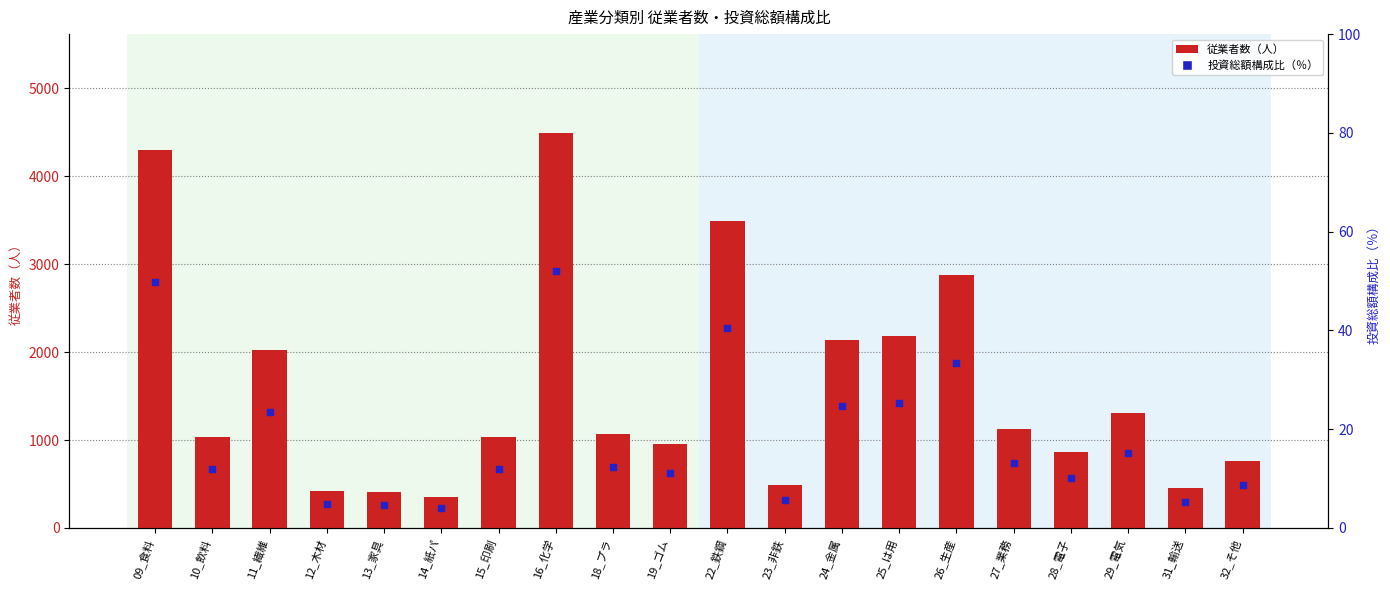

Is the value of 従業者数（人） at 13_家具 greater than the value of 投資総額_構成比_（％）（右軸） at 11_繊維?

No